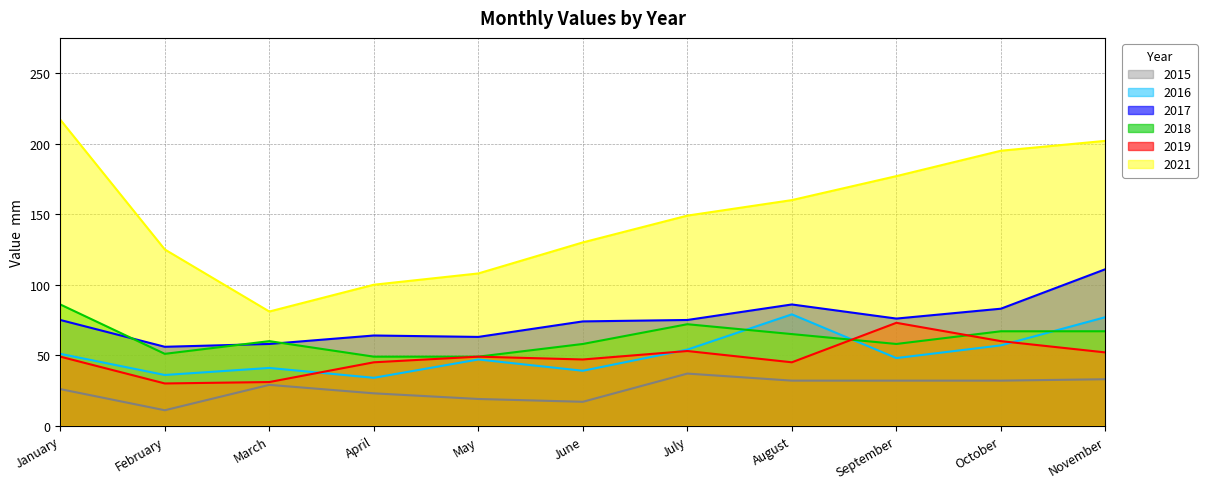

What is the value of the 2016 point at the 3rd from the left?

41